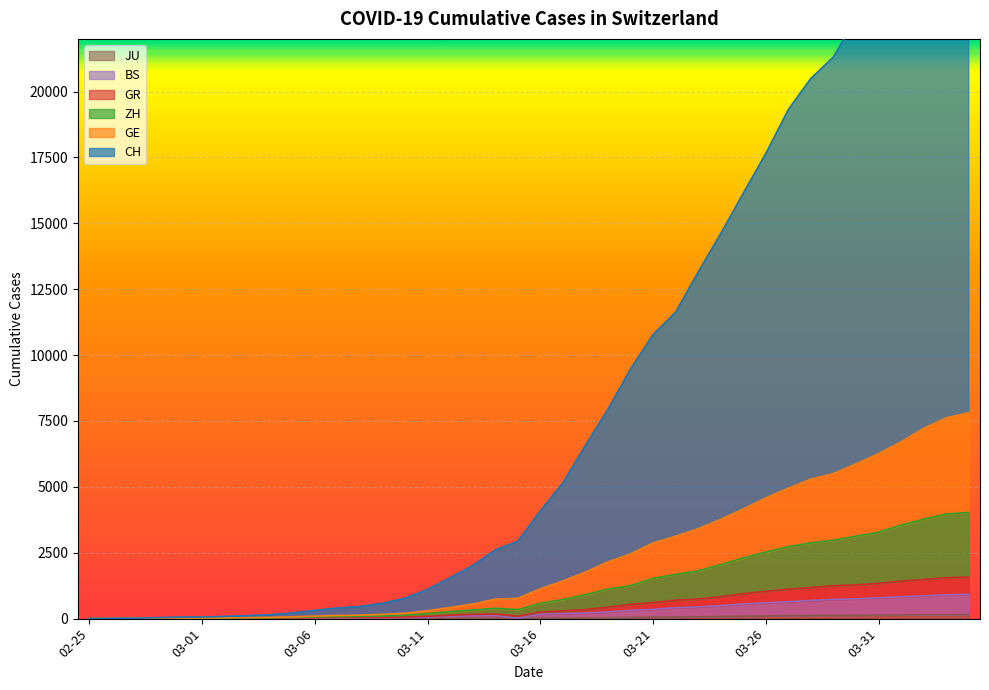

At which category is the sum across all series the highest?

2020-04-04